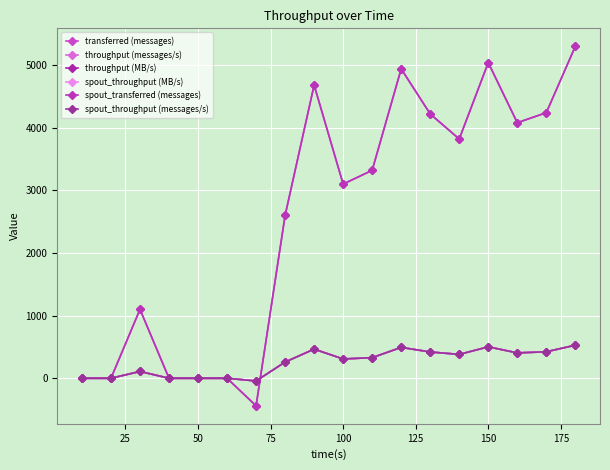

True or false: throughput (messages/s) and spout_throughput (messages/s) cross at least once.

False